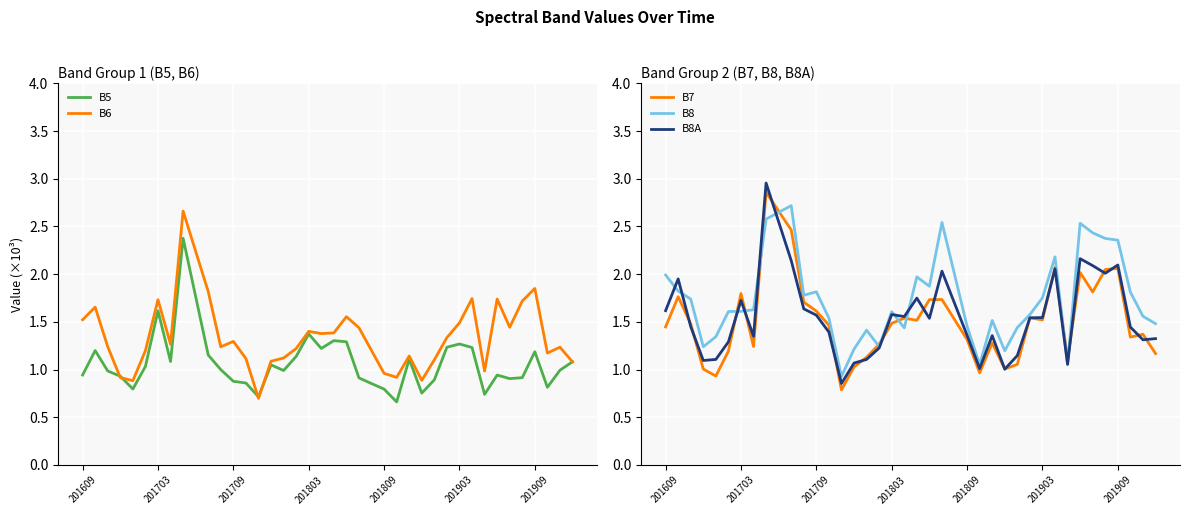

Does the chart display data point markers on the line(s)?

No